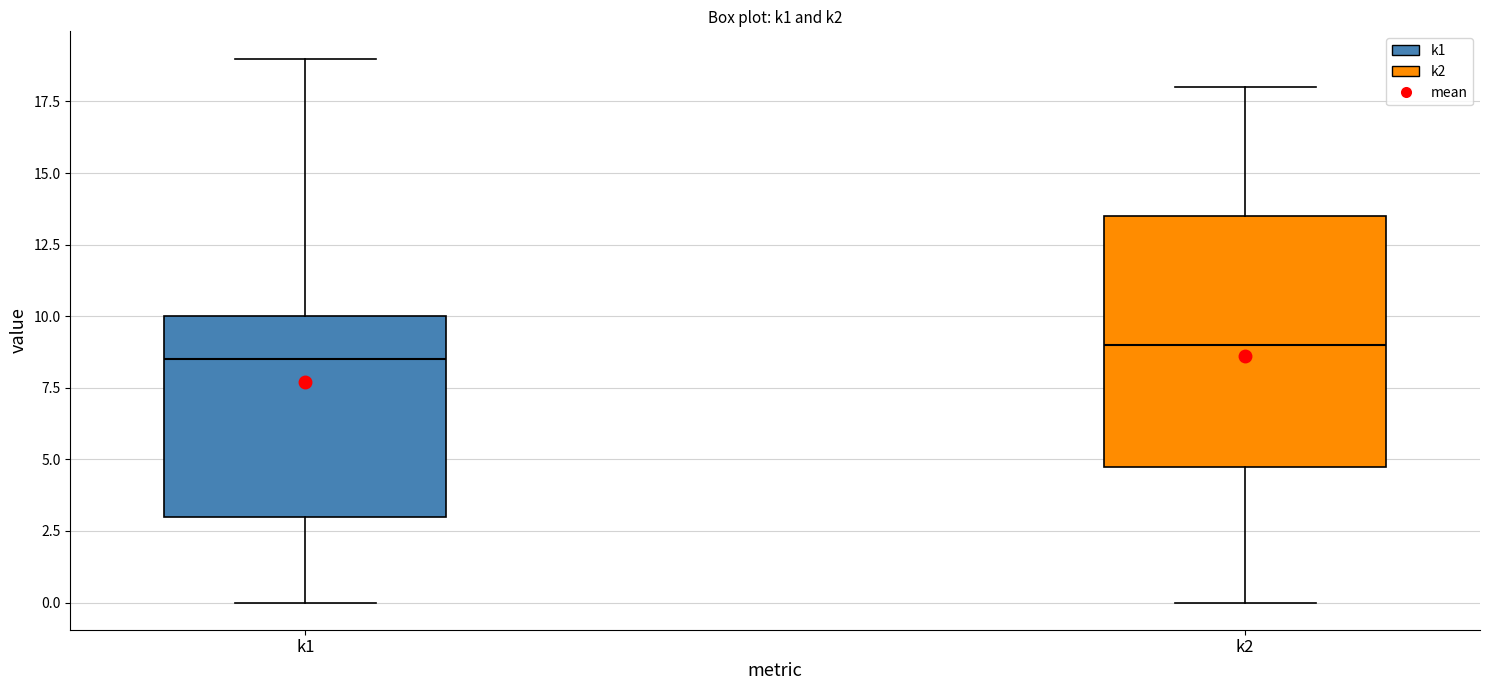

Comparing the boxes themselves (not the whiskers), which one is the tallest?

k2